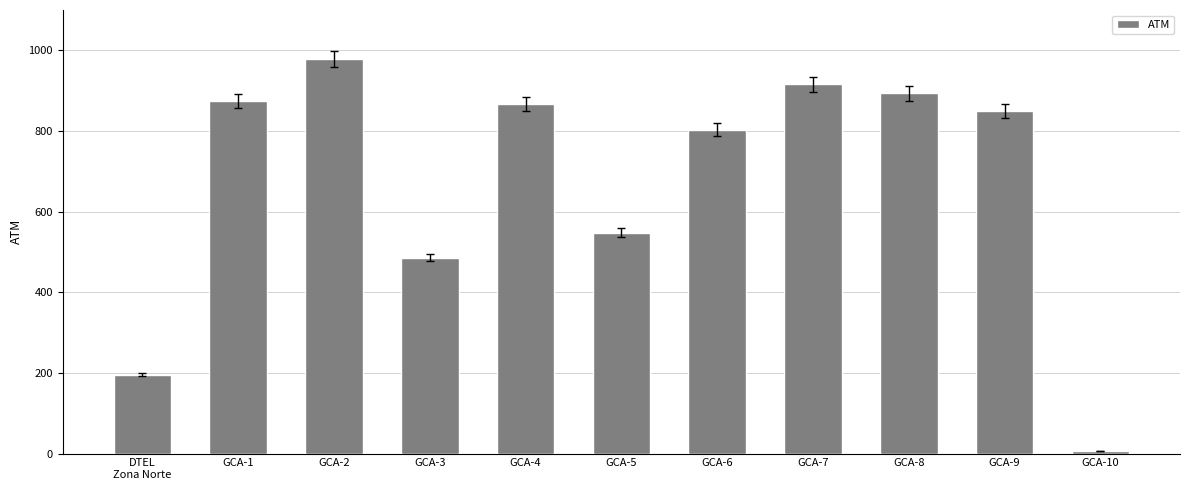

Are the bars horizontal?

No